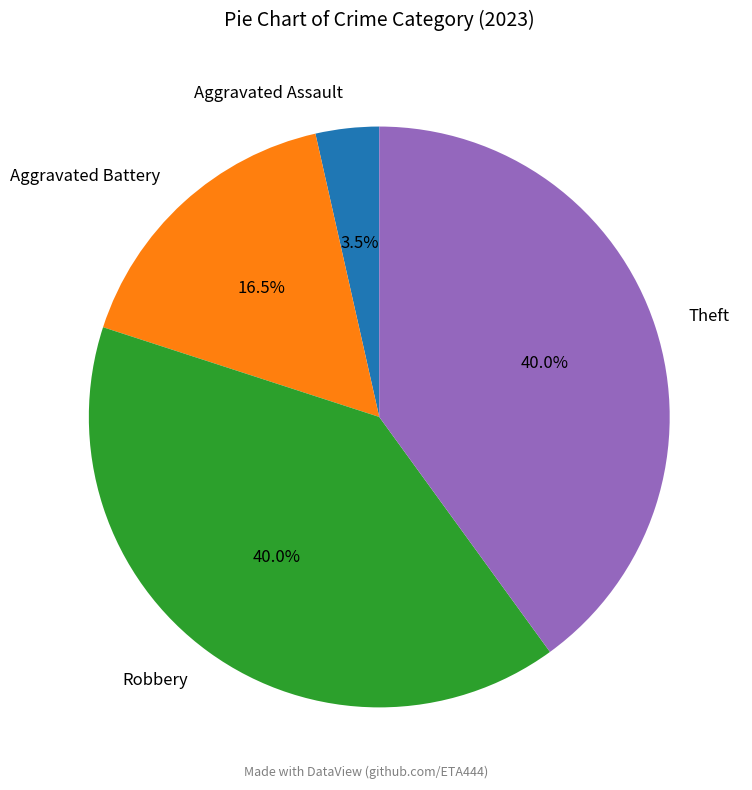

Does any single category account for the majority?

No